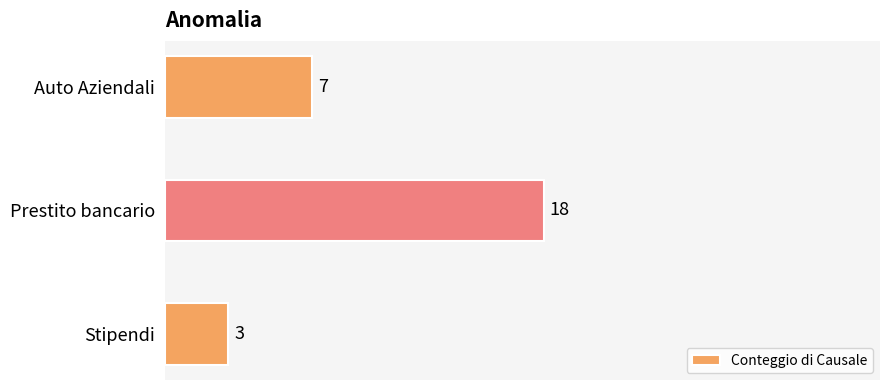

Between Prestito bancario and Auto Aziendali, which is larger?

Prestito bancario